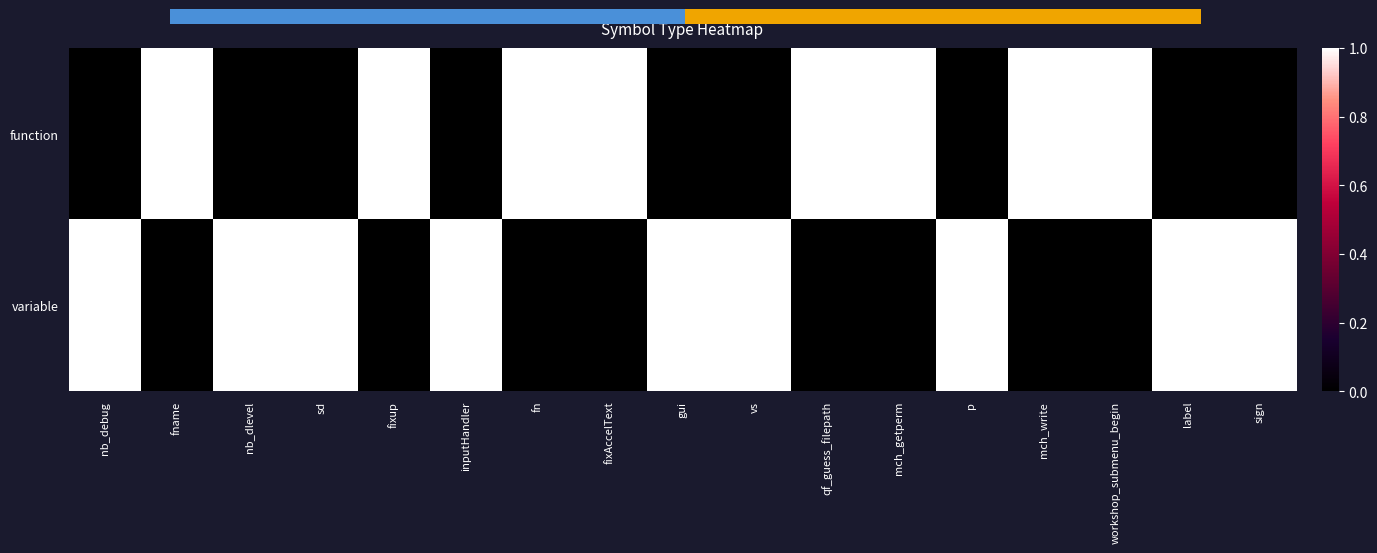

List the series in order of their peak value, lowest first.

function, variable